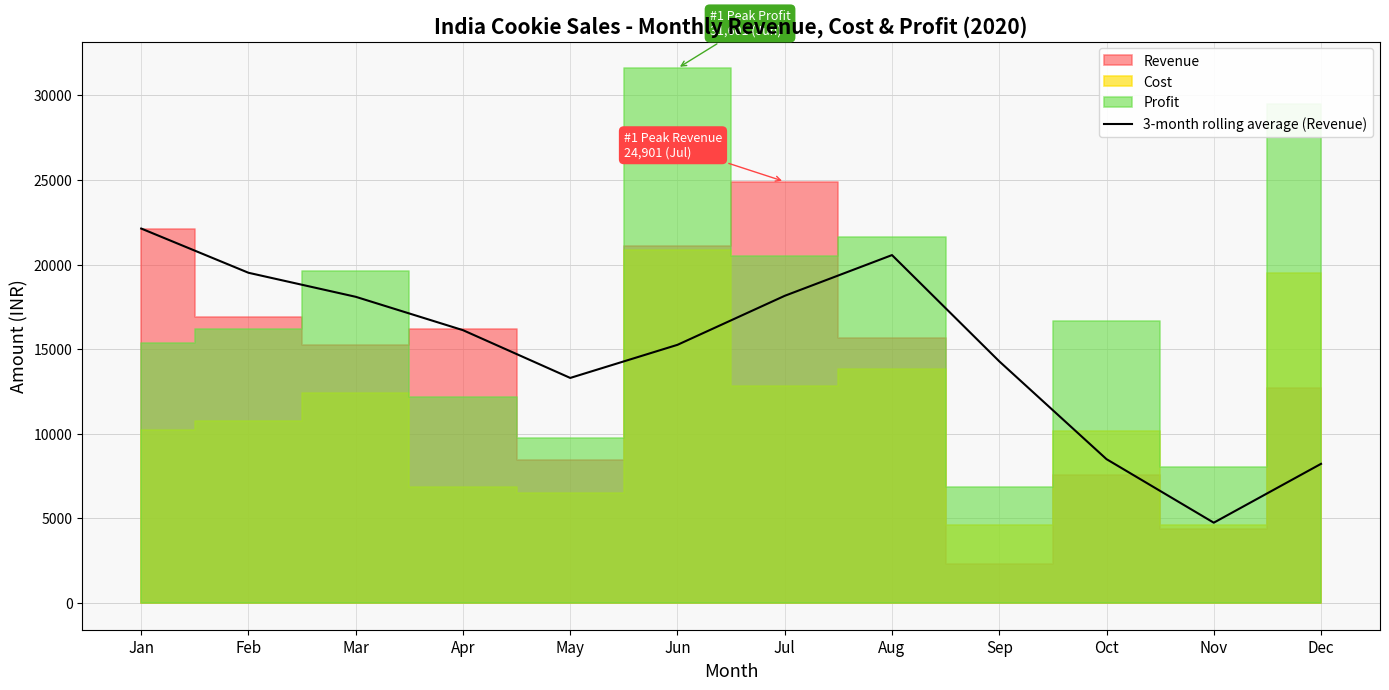

Is it true that 3-month rolling average (Revenue) equals 23554.3 at Jun?

False